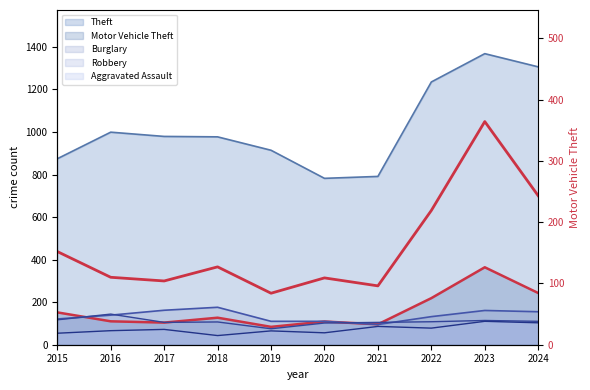

Is it true that the value at 2021 is 96?

True